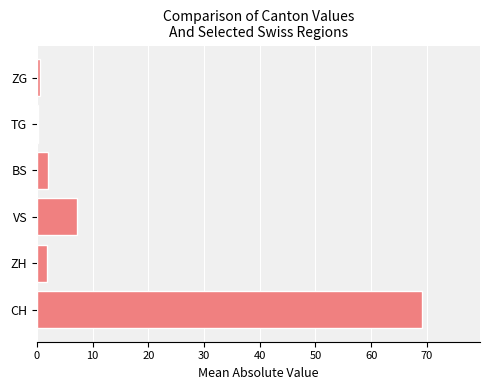

At which category does the chart reach its peak across all series?

CH